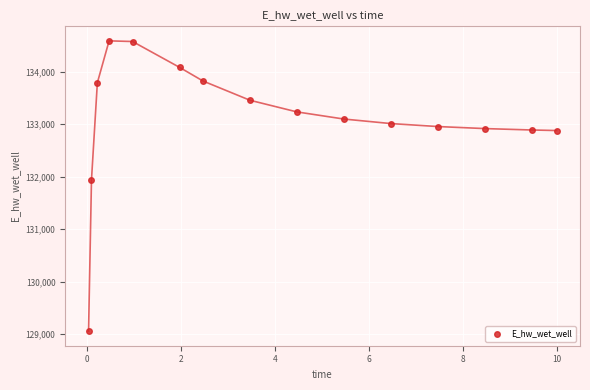

What is the range of Y values (max minus min)?

5530.4